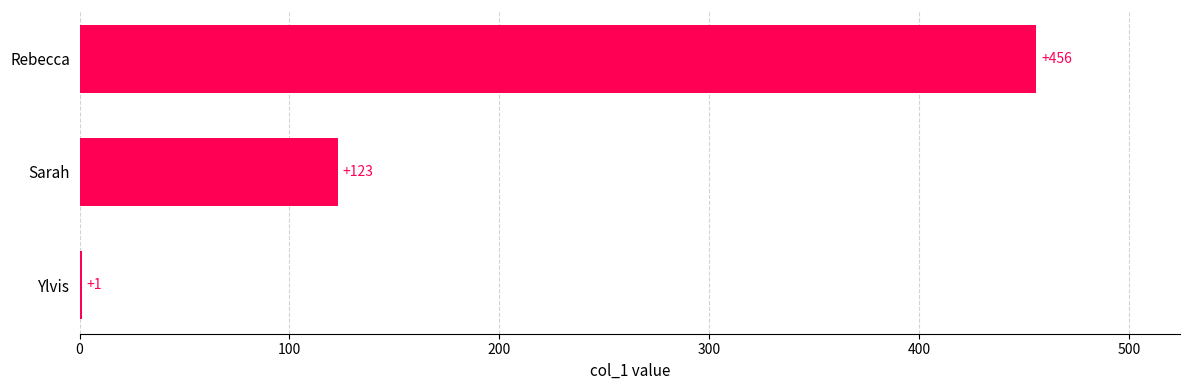

Read the value at Sarah.

123